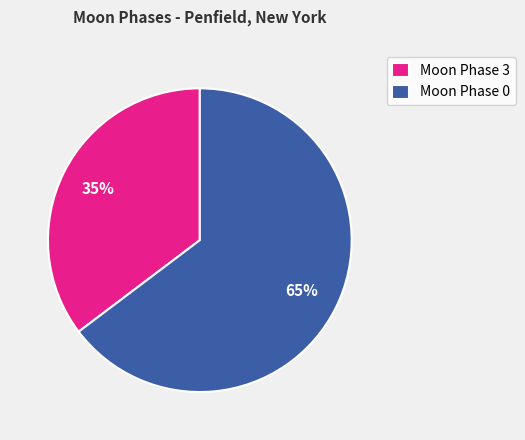

To the nearest percent, what is the combined percentage of Moon Phase 3 and Moon Phase 0?

100%